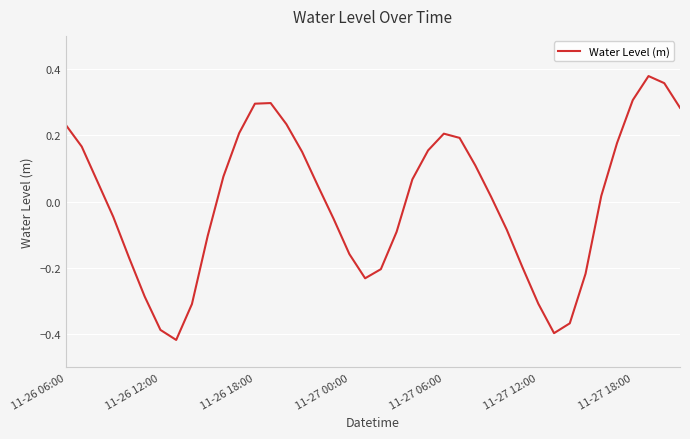

What is the difference between the maximum and minimum values?

0.8